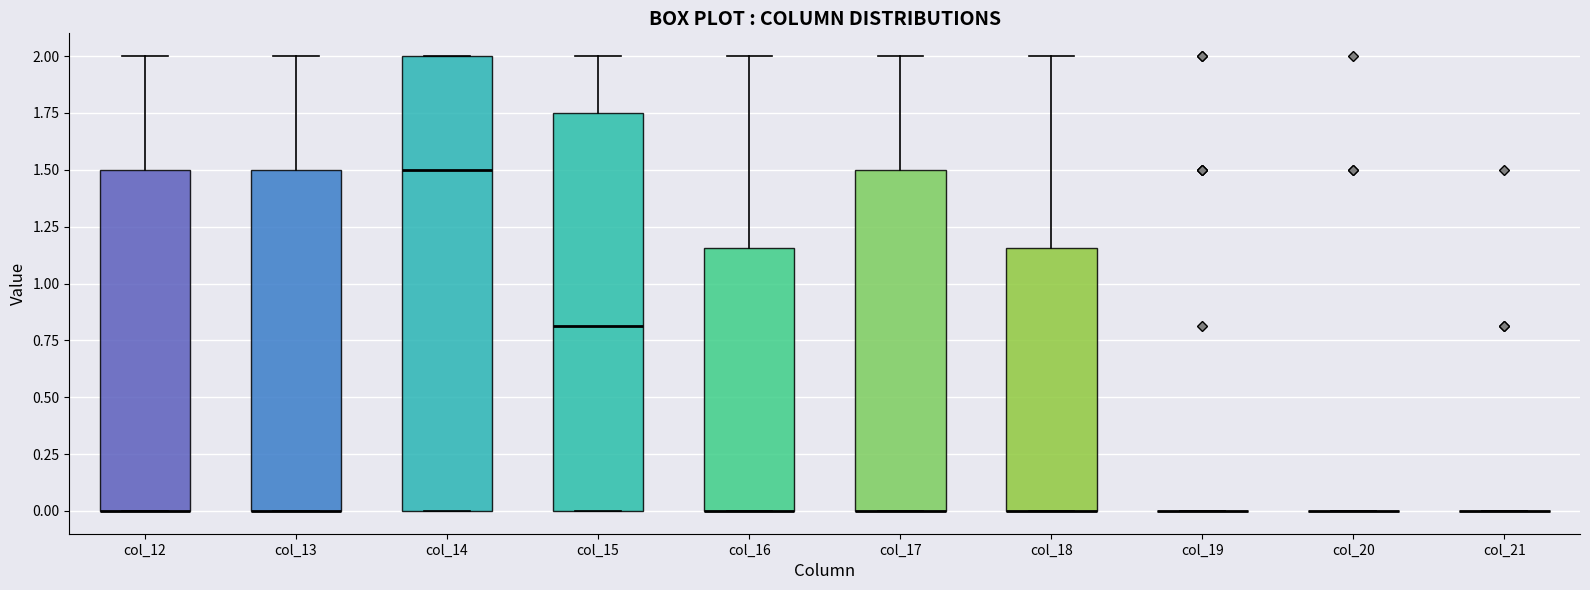

Reading left to right, transcribe this box plot: for each box, give where its median line is, the range the box spans, and where its two whiskers end, as read against the y-axis. The values are not printed on the chart, so give them approximately, as read against the axis.

col_12: median 0.00 (drawn on the box's lower edge), box 0.00 to 1.50, whiskers 0.00 to 2.00
col_13: median 0.00 (drawn on the box's lower edge), box 0.00 to 1.50, whiskers 0.00 to 2.00
col_14: median 1.50, box 0.00 to 2.00, whiskers 0.00 to 2.00
col_15: median 0.80, box 0.00 to 1.75, whiskers 0.00 to 2.00
col_16: median 0.00 (drawn on the box's lower edge), box 0.00 to 1.15, whiskers 0.00 to 2.00
col_17: median 0.00 (drawn on the box's lower edge), box 0.00 to 1.50, whiskers 0.00 to 2.00
col_18: median 0.00 (drawn on the box's lower edge), box 0.00 to 1.15, whiskers 0.00 to 2.00
col_19: box collapsed to a line at 0.00, whiskers 0.00 to 0.00
col_20: box collapsed to a line at 0.00, whiskers 0.00 to 0.00
col_21: box collapsed to a line at 0.00, whiskers 0.00 to 0.00